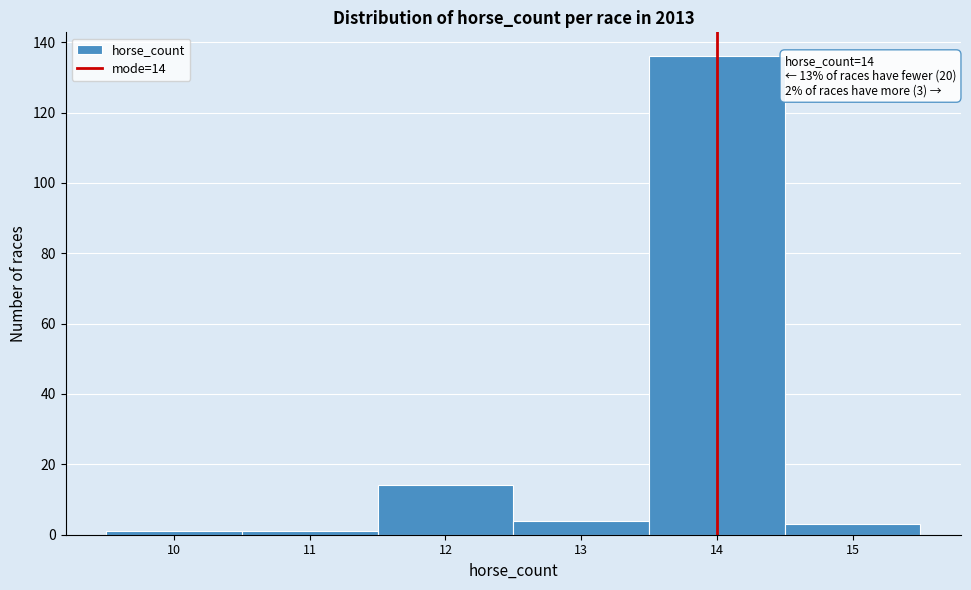

Over which range of the x-axis is the bar tallest?

13.5 to 14.5